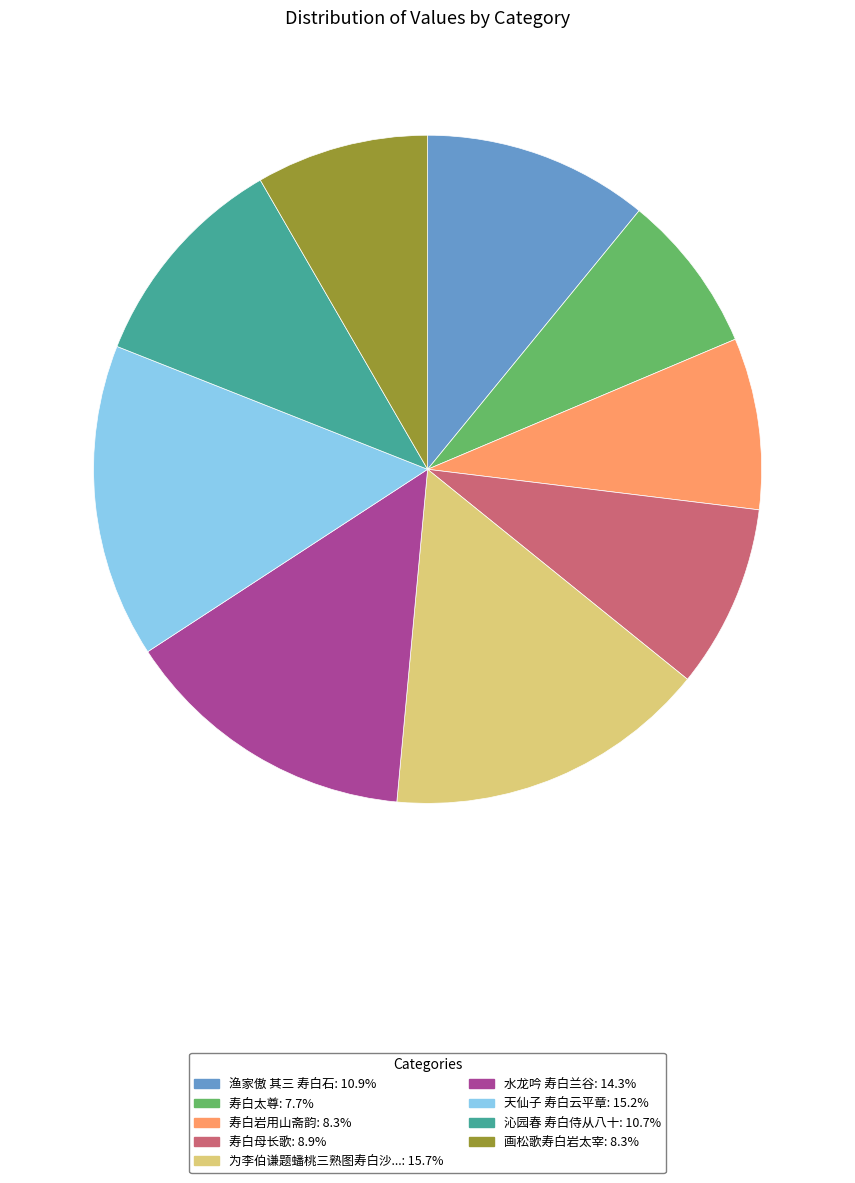

Is there a majority slice in this chart?

No